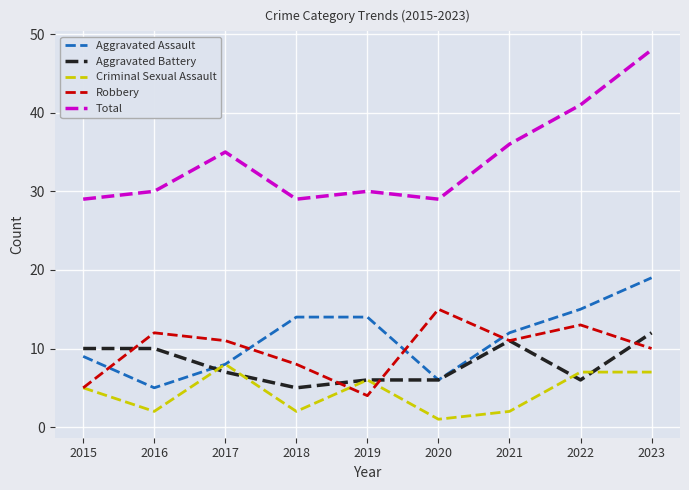

Between 2020 and 2021, which series saw the biggest shift?

Total